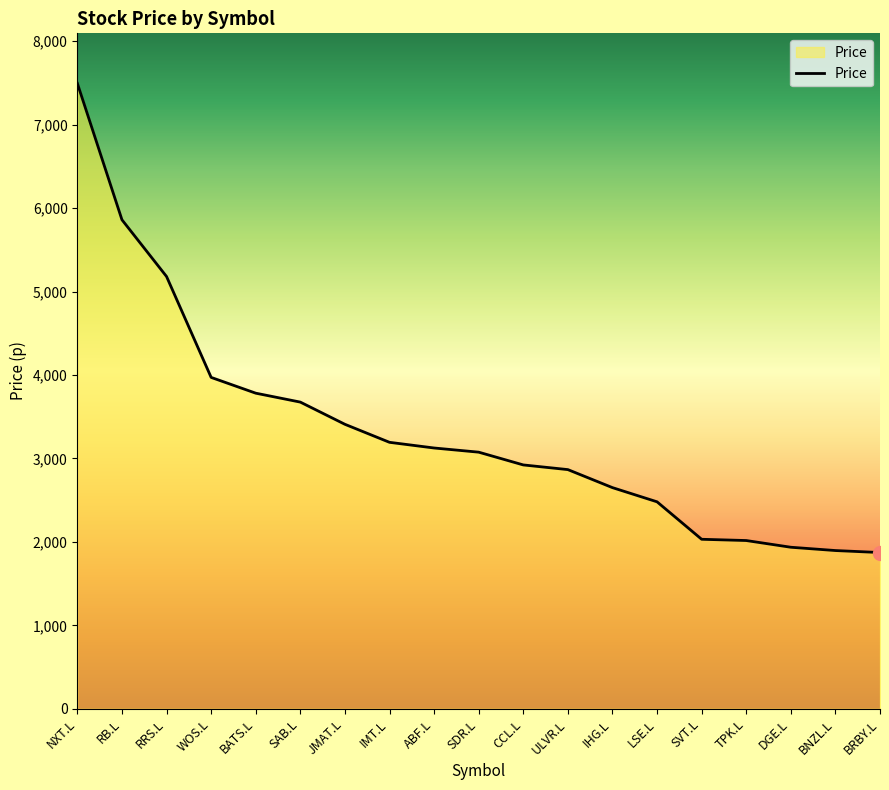

What is the change in value from CCL.L to BNZL.L?

-1026.0